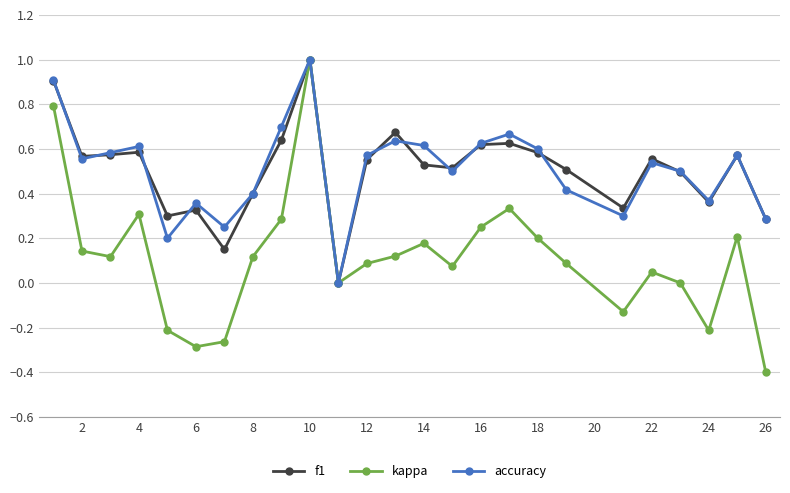

What is the smallest value displayed?

-0.4